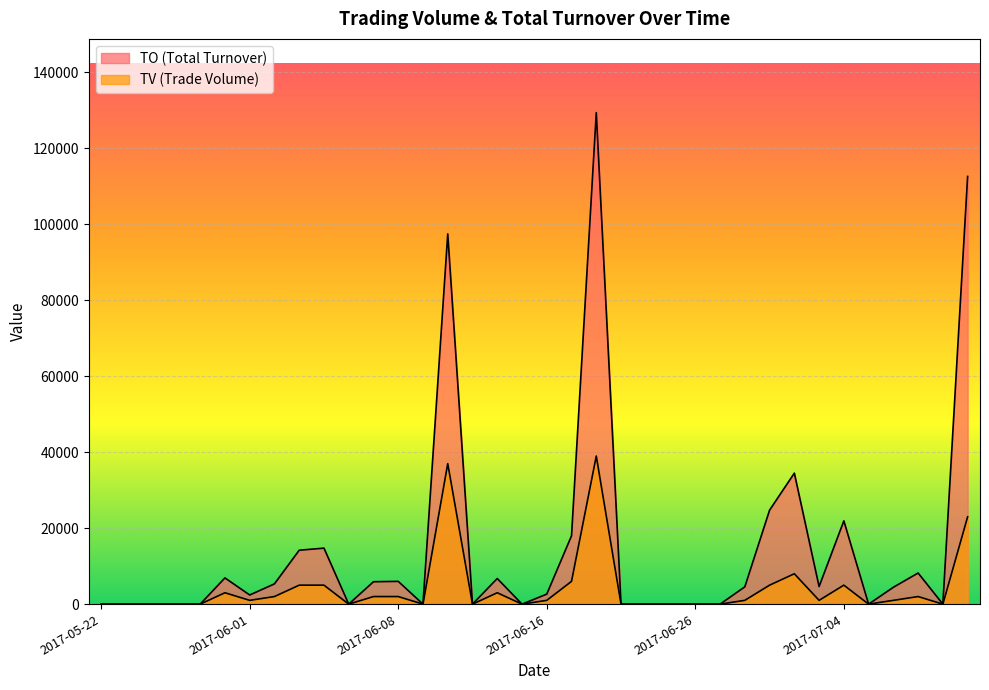

At which category is the sum across all series the highest?

2017-06-20